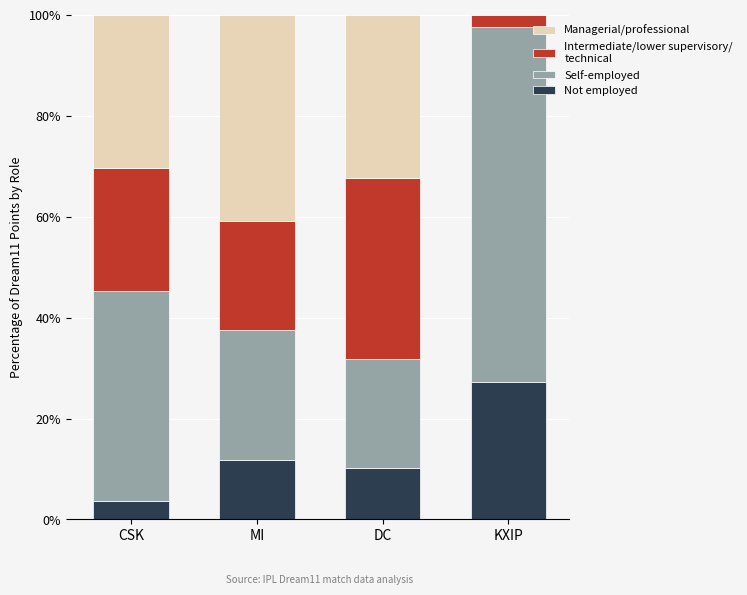

What is the total value across all series at KXIP?

100.0